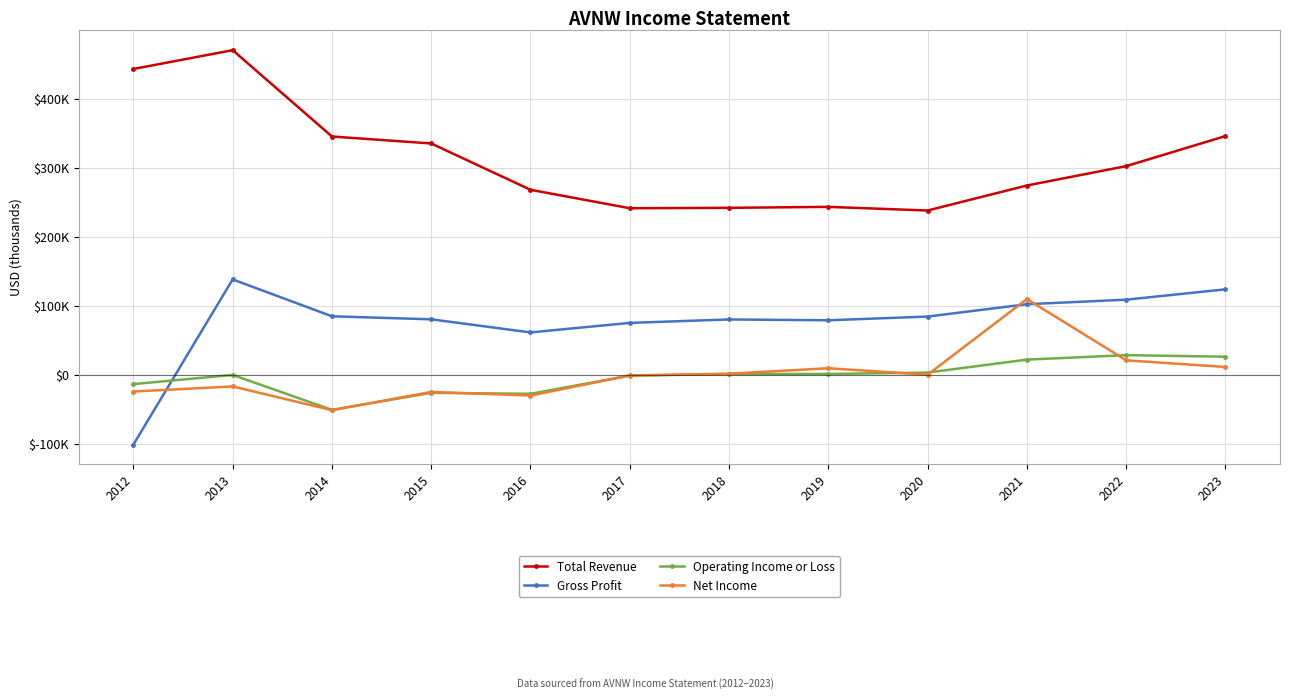

Reading left to right, extract all data points from this chart.

Total Revenue: 2012=444000	2013=471300	2014=346000	2015=335900	2016=268700	2017=241900	2018=242500	2019=243900	2020=238600	2021=274900	2022=303000	2023=346600
Gross Profit: 2012=-101100	2013=138600	2014=85100	2015=80700	2016=61700	2017=75500	2018=80500	2019=79300	2020=84700	2021=102600	2022=109200	2023=124200
Operating Income or Loss: 2012=-13300	2013=0	2014=-50700	2015=-26000	2016=-27400	2017=-1000	2018=1300	2019=1400	2020=3400	2021=22200	2022=28700	2023=26400
Net Income: 2012=-24100	2013=-16700	2014=-51200	2015=-24700	2016=-29900	2017=-800	2018=1800	2019=9700	2020=300	2021=110100	2022=21200	2023=11500